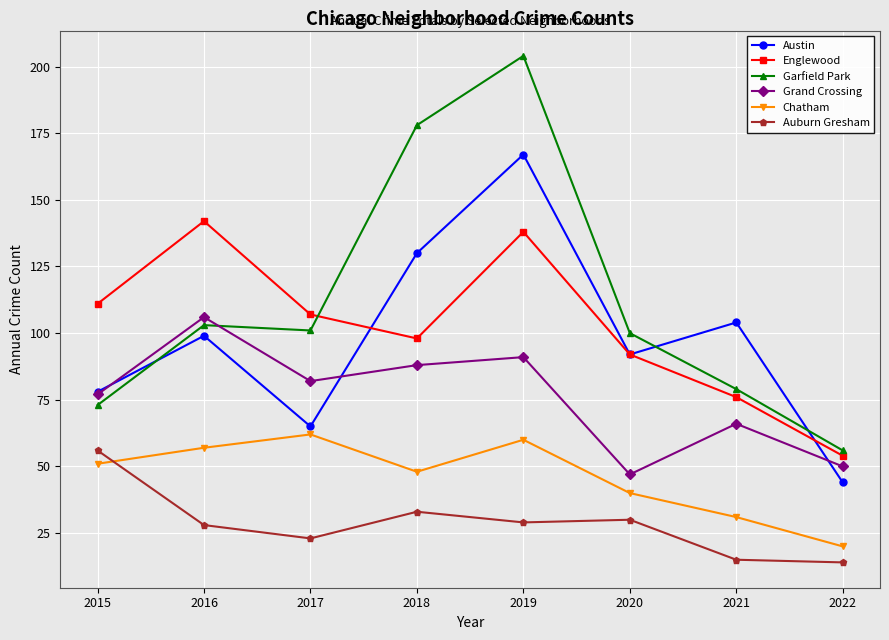

Is it true that Austin equals 167 at 2019?

True